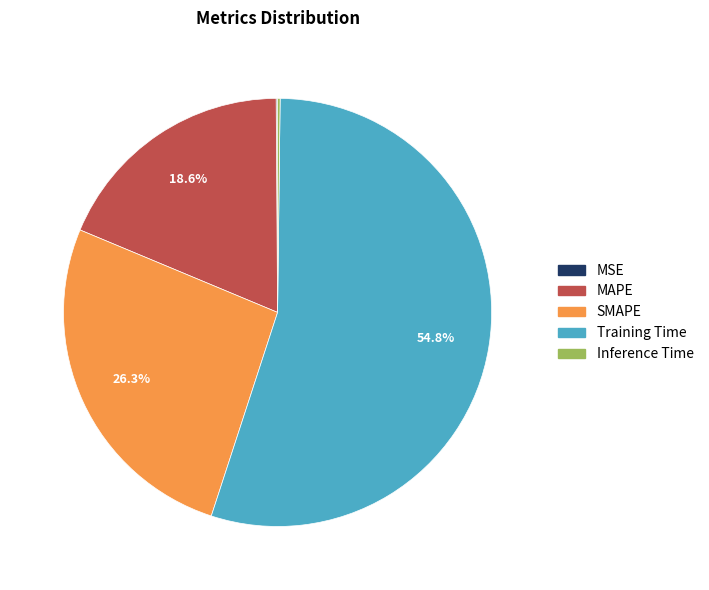

Between Training Time and SMAPE, which is larger?

Training Time